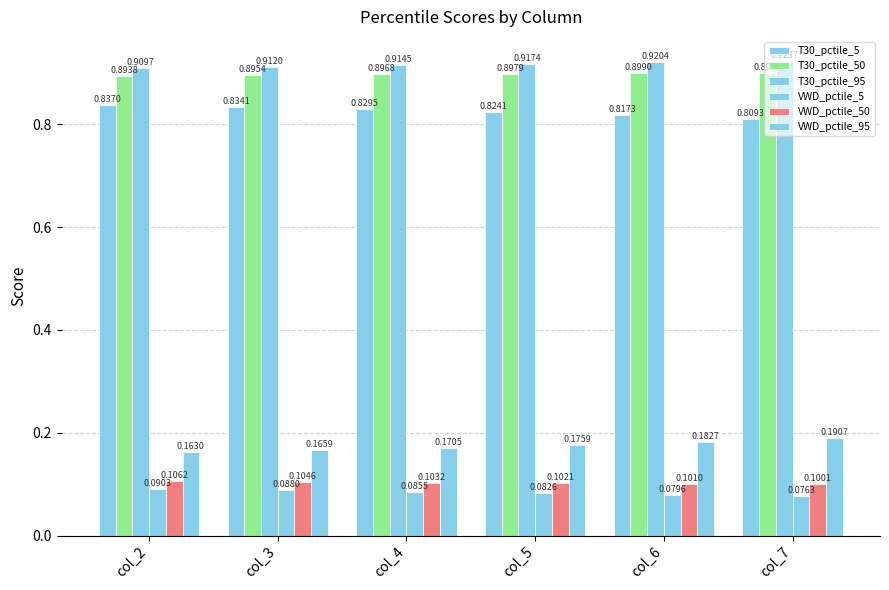

True or false: T30_pctile_50 has a value of 0.9 at col_4.

True